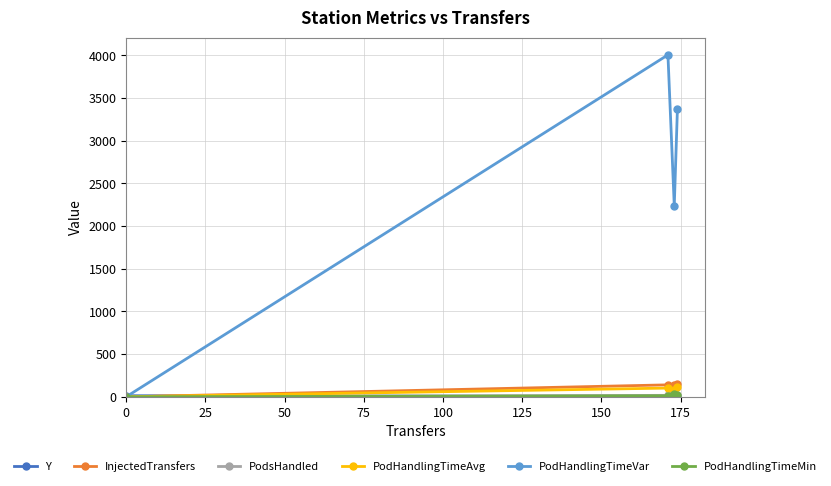

Which series has the largest total across all categories?

PodHandlingTimeVar